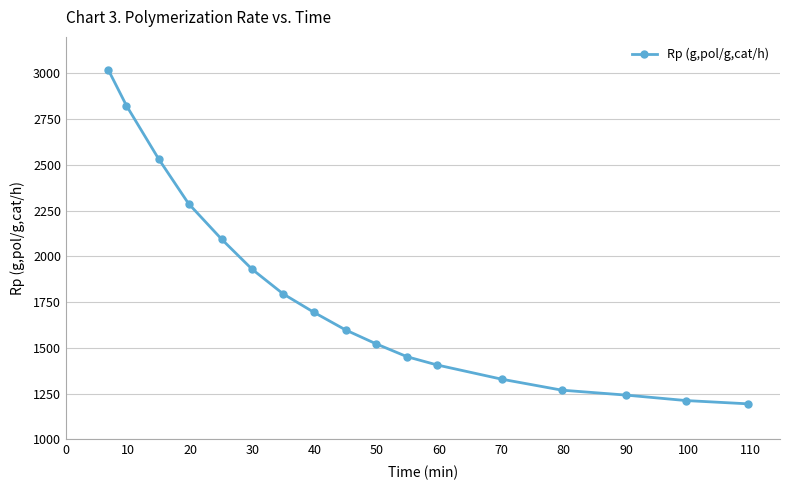

How many categories are shown in the chart?

17